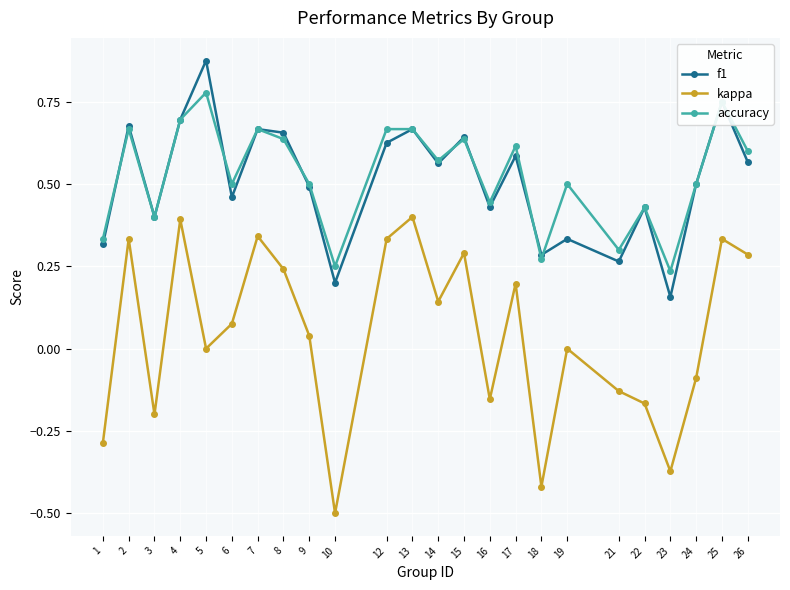

How many interior local valleys does the f1 series have?

8